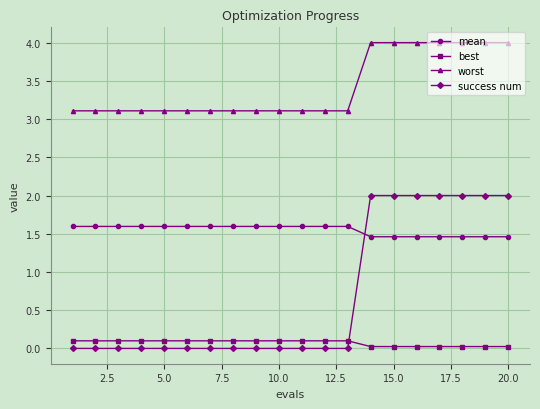

Does the chart have visible grid lines?

Yes